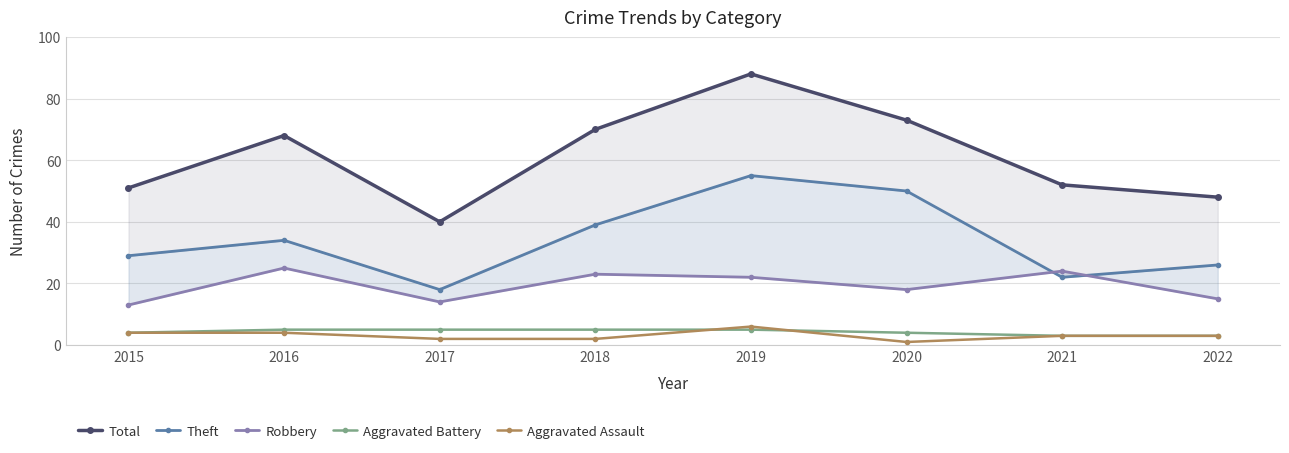

How many interior local peaks does the Total series have?

2